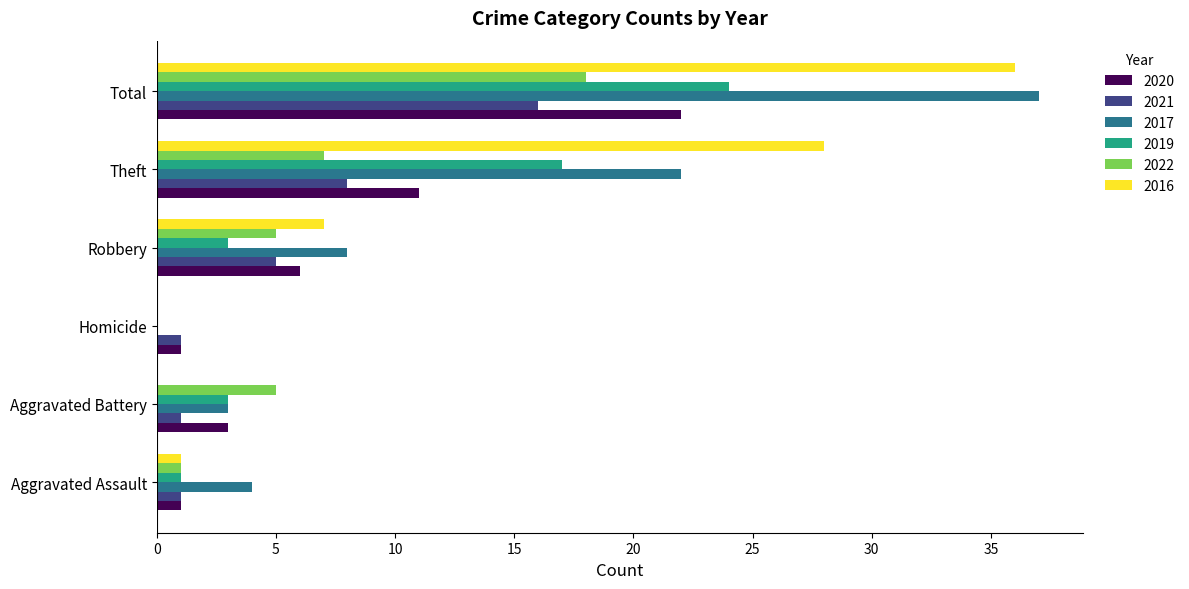

What is the maximum value for 2020?

22